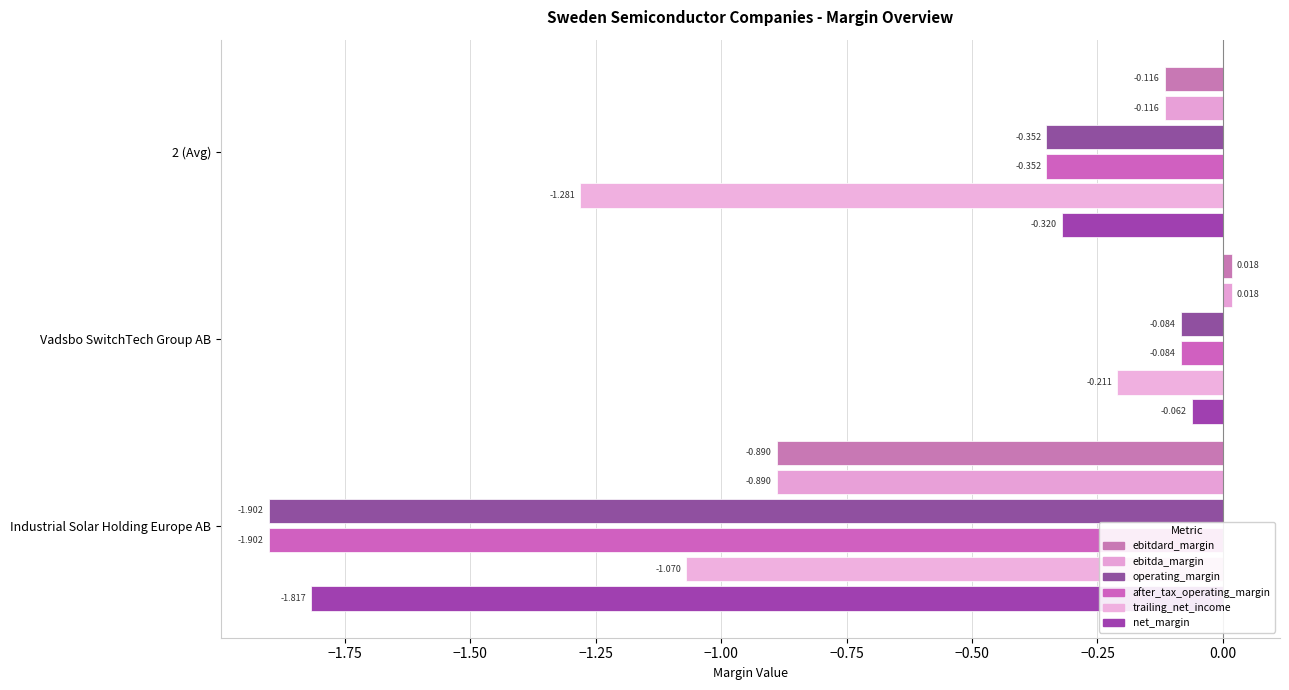

Count the number of categories in the chart.

3